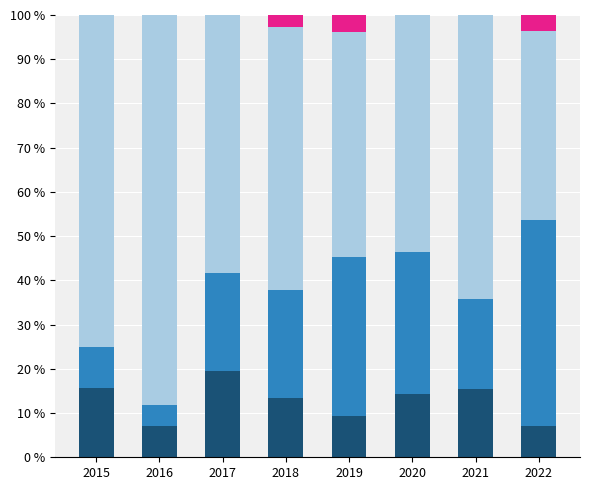

What is the highest value of the Aggravated Assault series?

19.4